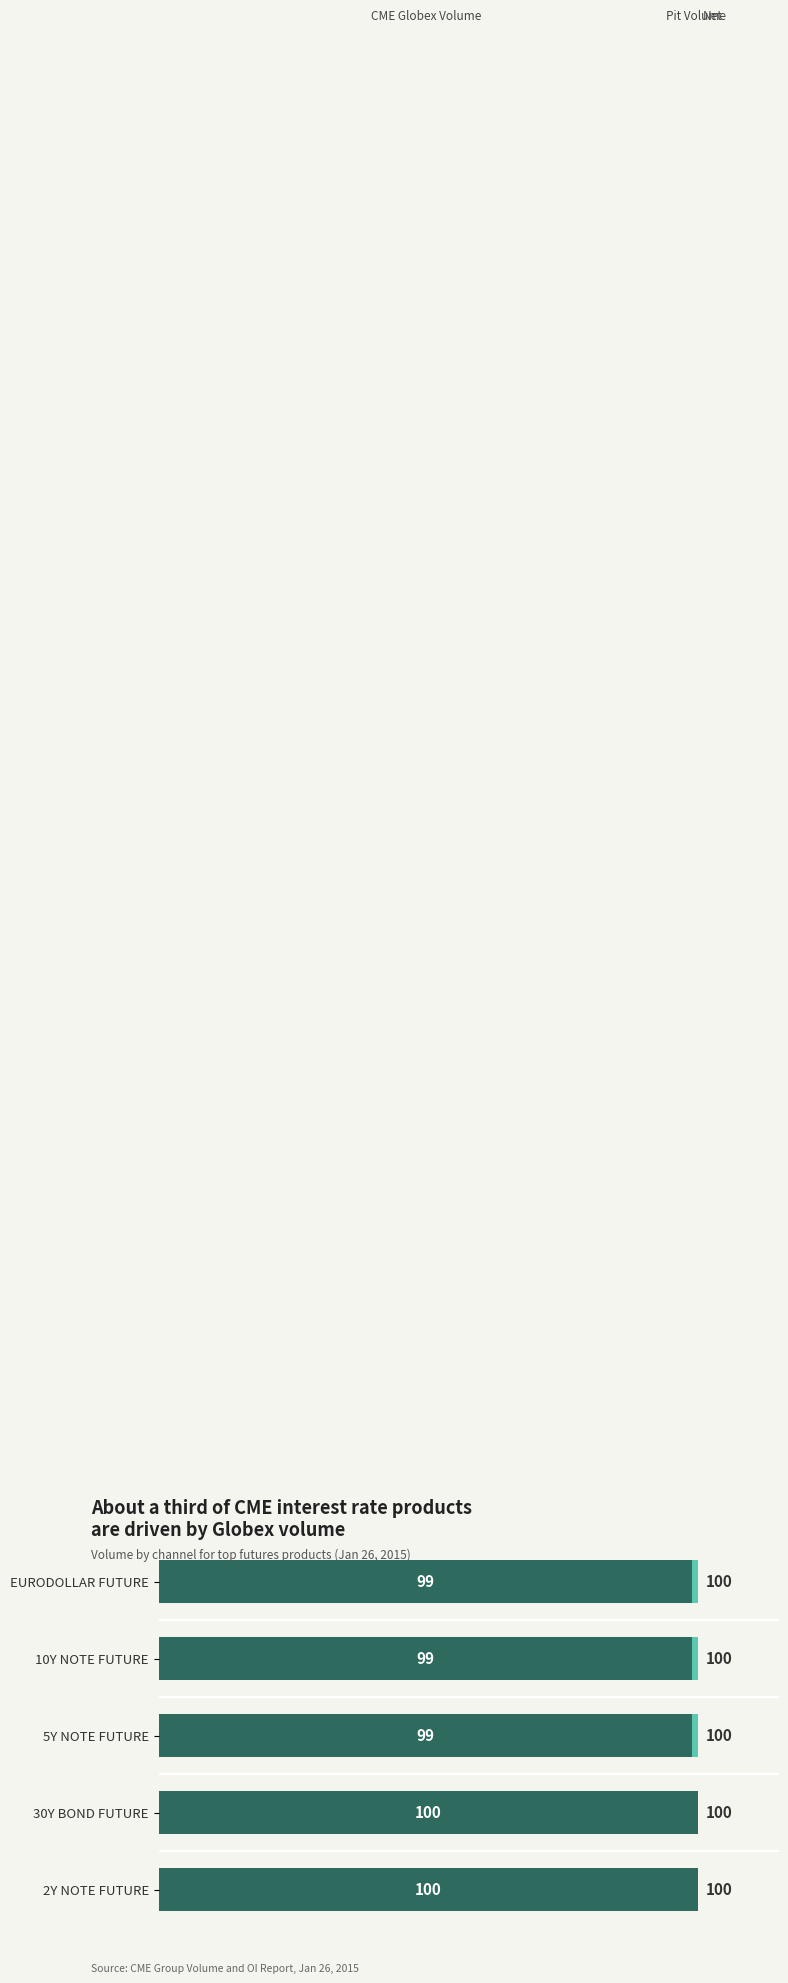

What is the total value across all series at 2Y NOTE FUTURE?

100